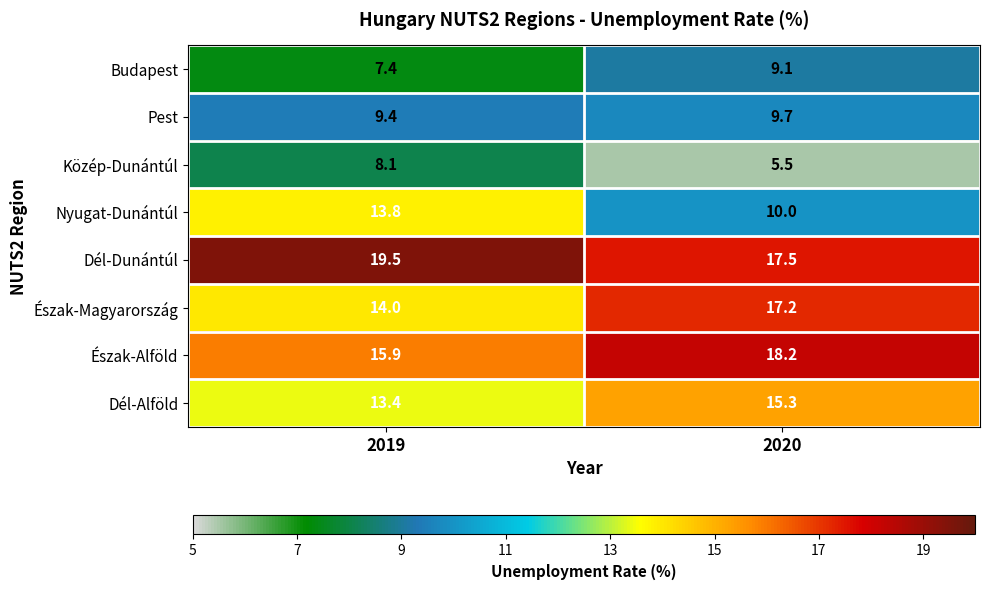

What is the average value of the Közép-Dunántúl series?

6.8